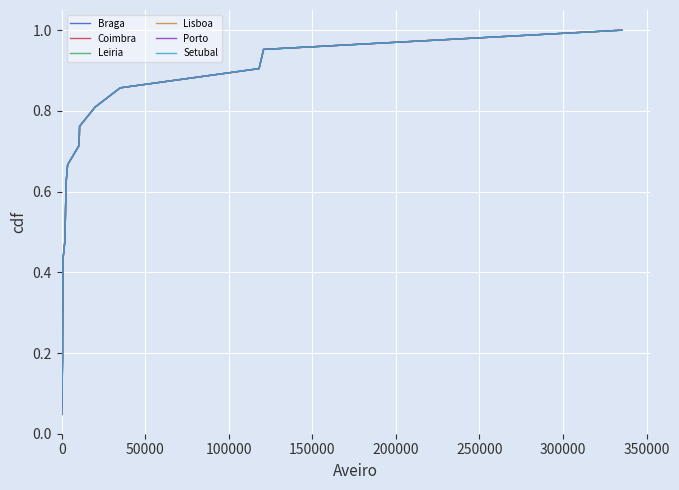

What is the average value of the Setubal series?

0.5